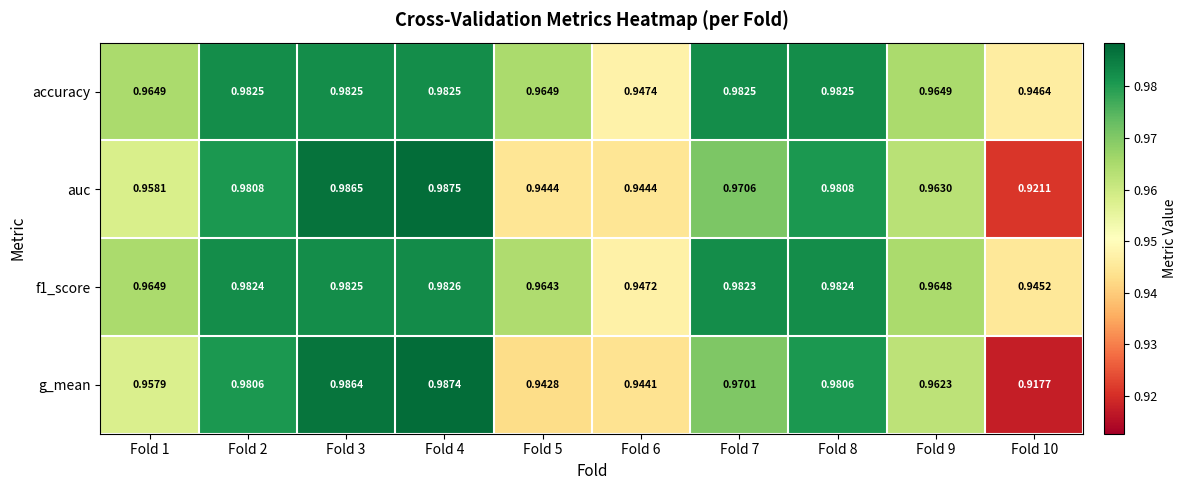

Which series changed the most between Fold 5 and Fold 7?

g_mean